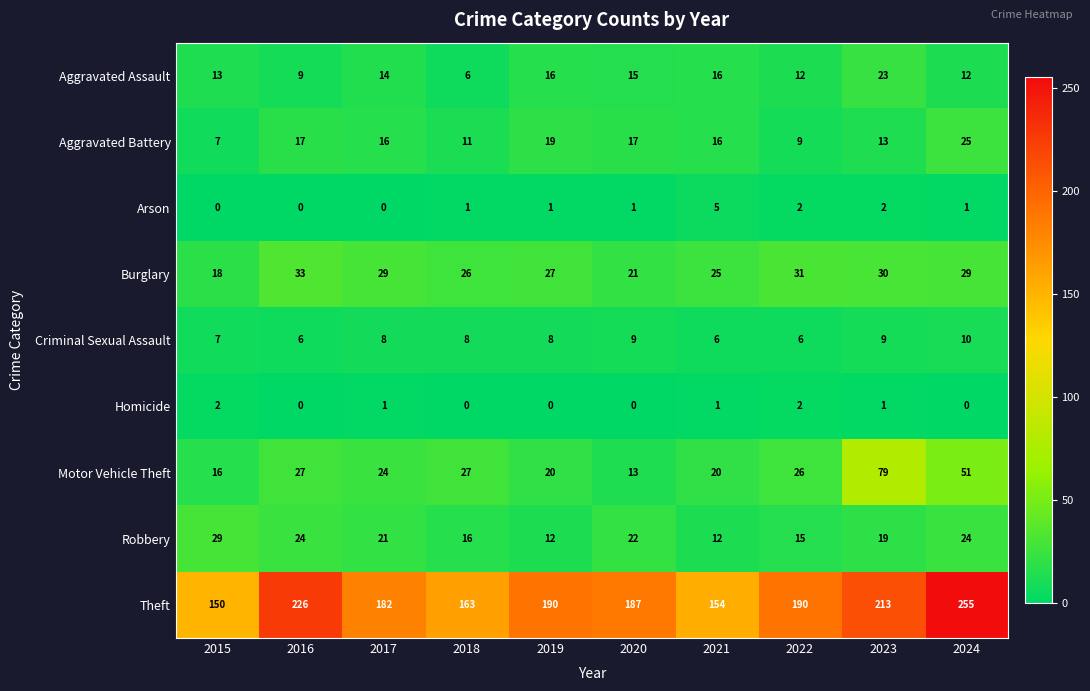

Which series has the largest total across all categories?

Theft